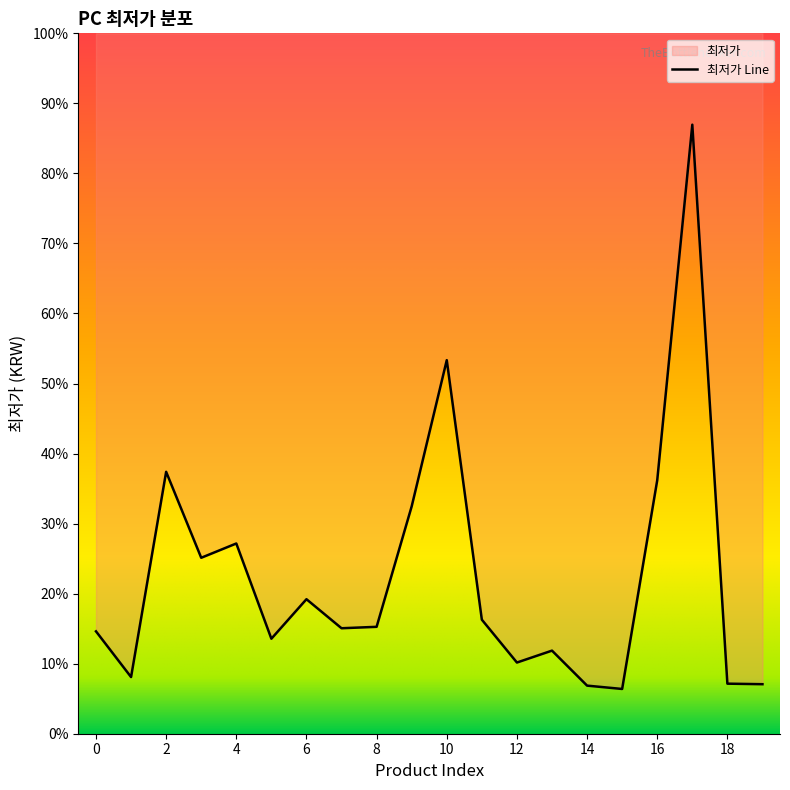

How many values are below 449000?

10